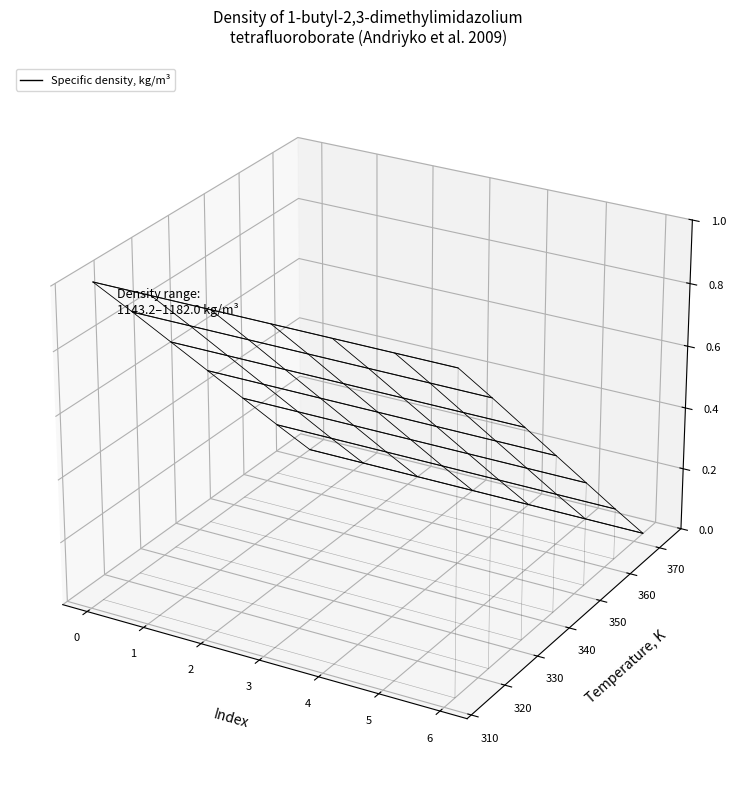

True or false: Temperature, K has a value of -0.0 at 323.15.

True